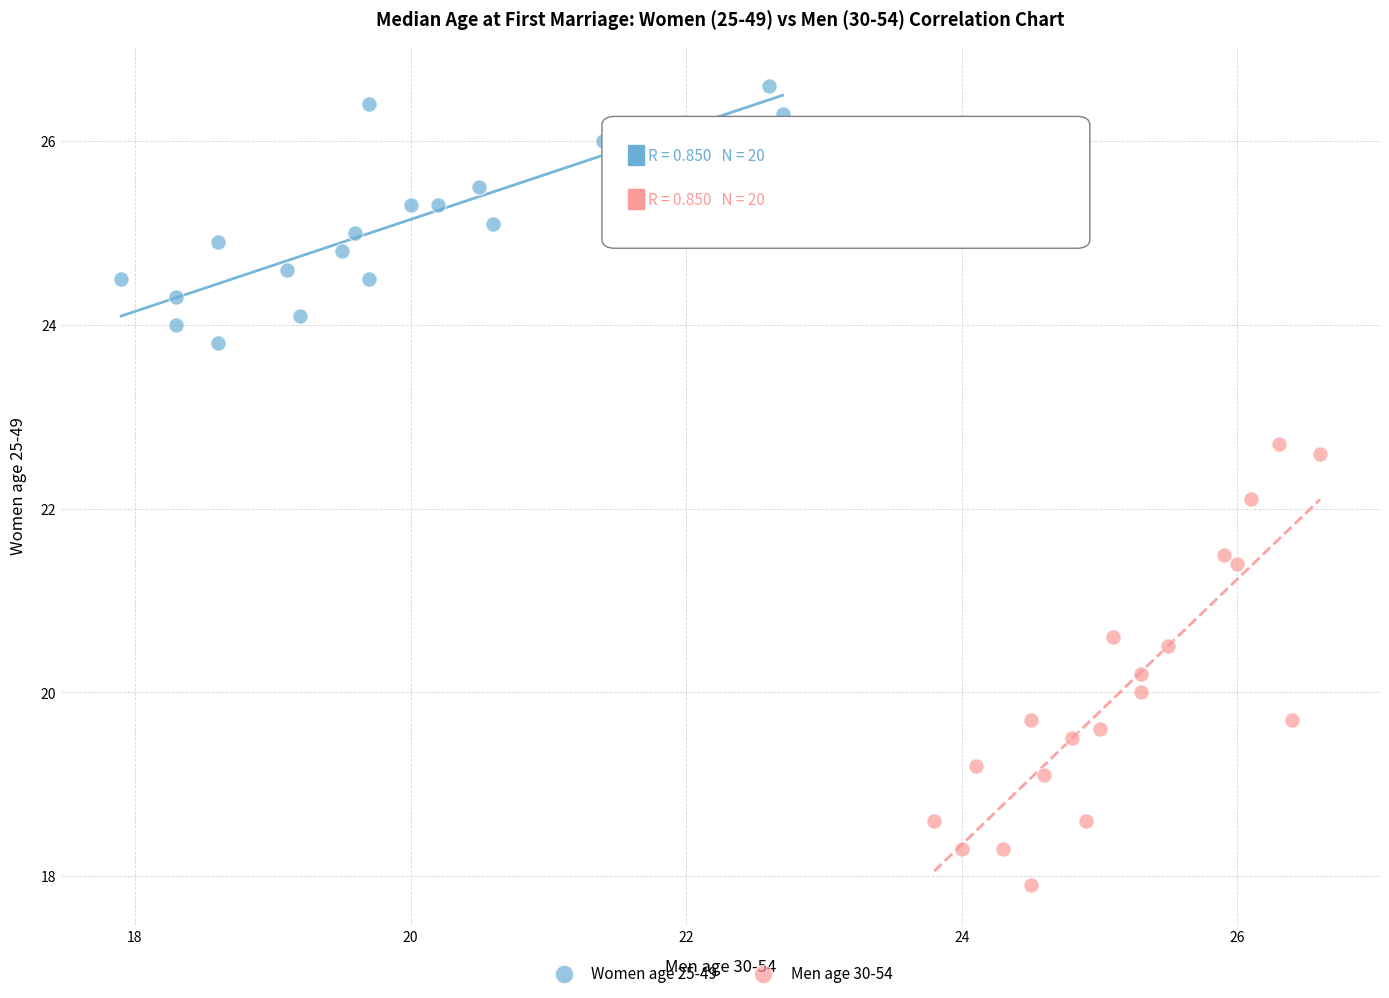

Which series reaches the minimum Y coordinate?

Men age 30-54